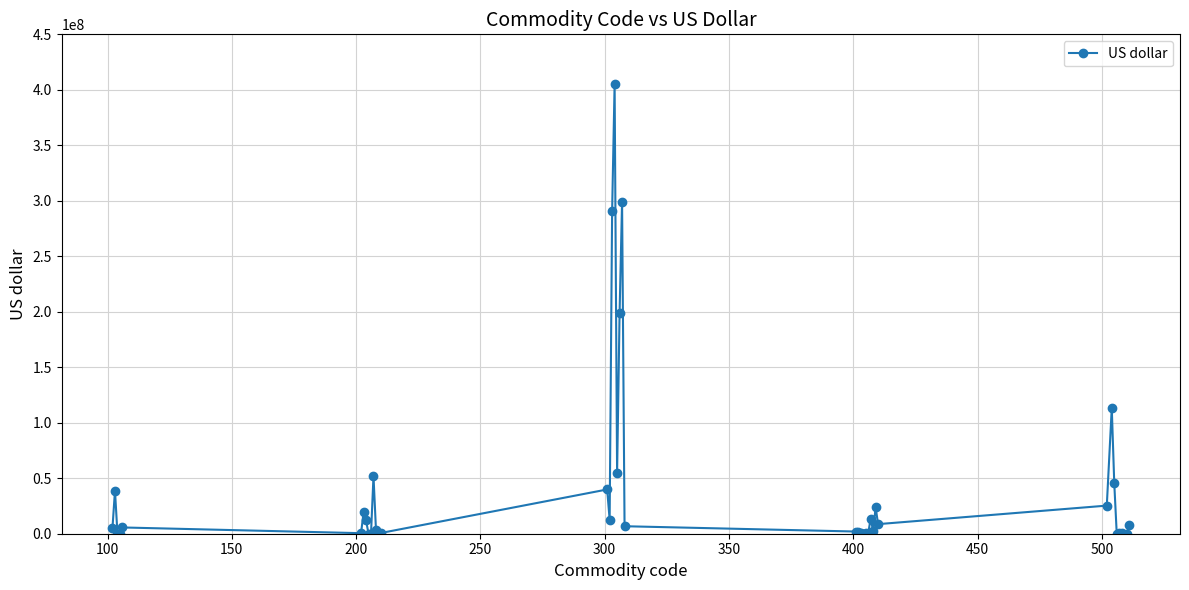

True or false: there are more than 2 points higher than both neighbors.

True